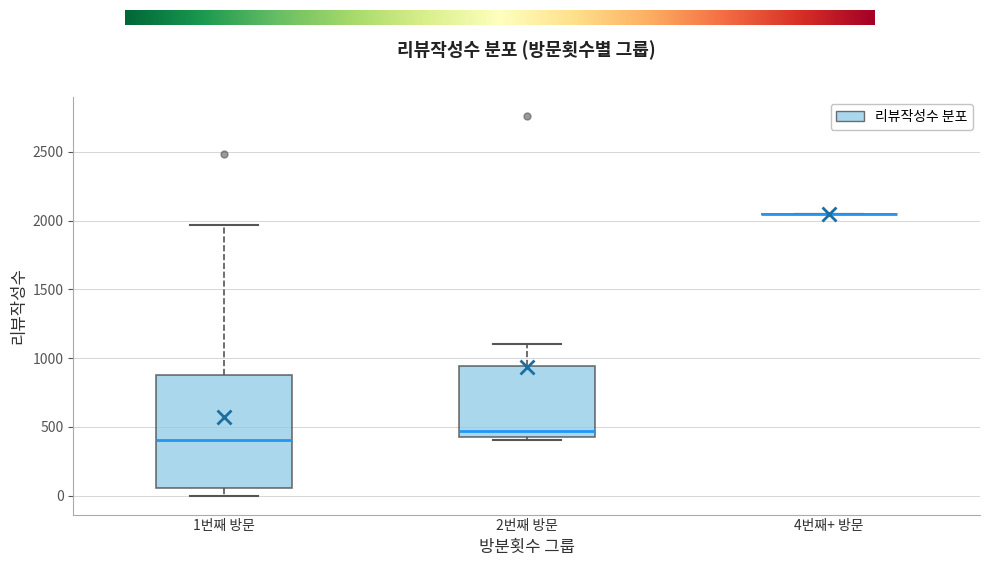

Reading left to right, read every box against the y-axis: the position of its median line, the range the box covers, and the ends of its whiskers. The values are not printed on the chart, so give them approximately, as read against the axis.

1번째 방문: median 400, box 50 to 900, whiskers 0 to 1950
2번째 방문: median 450 (just above the box's lower edge), box 450 to 950, whiskers 400 to 1100
4번째+ 방문: box collapsed to a line at 2050, whiskers 2050 to 2050